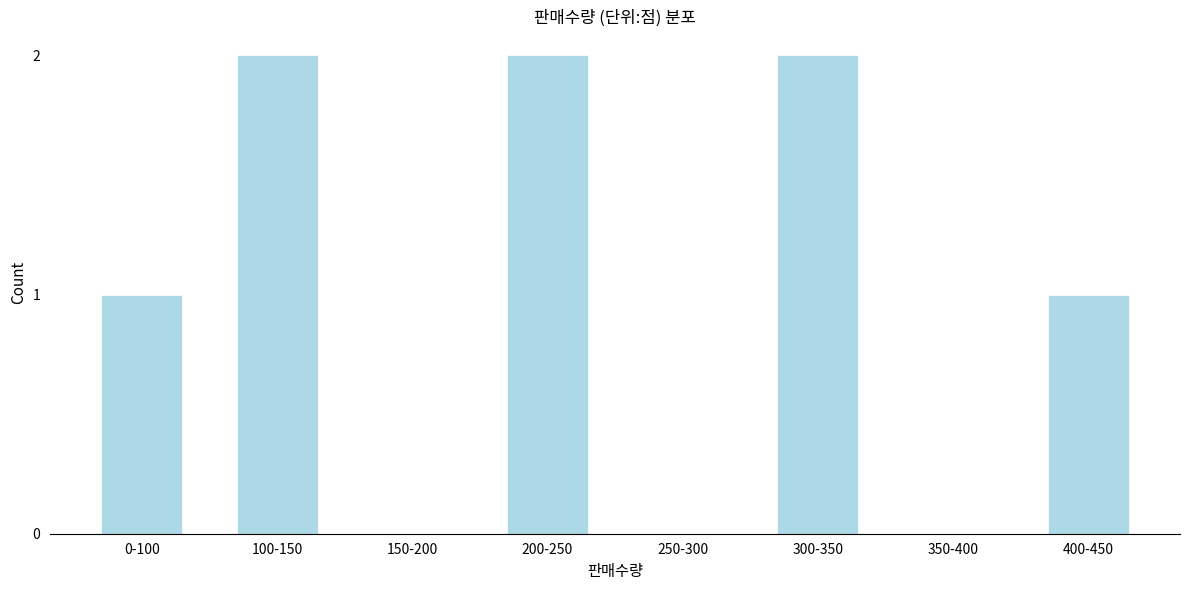

Reading left to right, extract all data points from this chart.

0-100=1	100-150=2	150-200=0	200-250=2	250-300=0	300-350=2	350-400=0	400-450=1